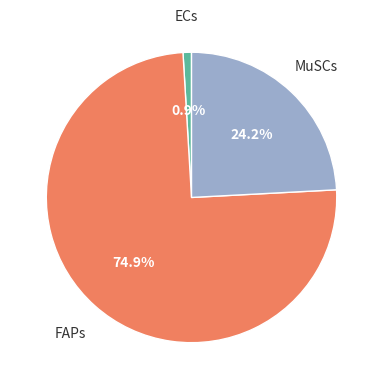

How many slices are in this pie chart?

3